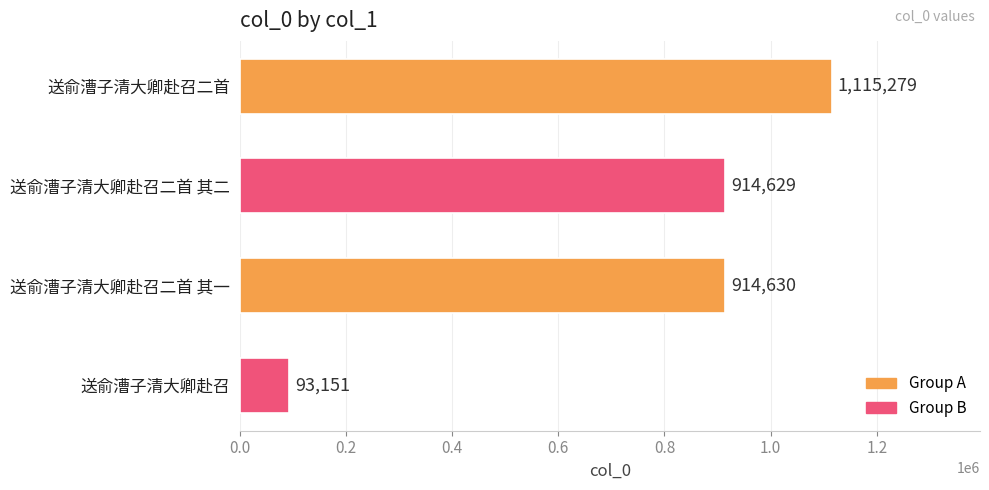

What is the sum of all values?

3037689